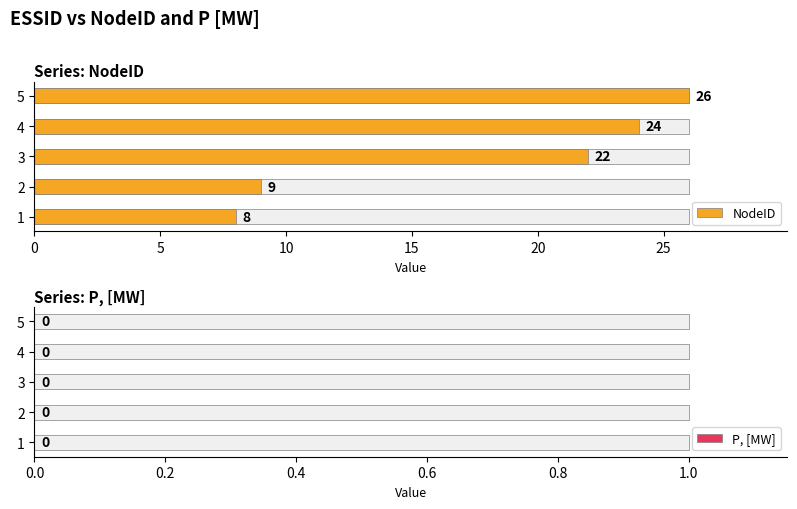

At 20, list the series in order from smallest to largest.

P, [MW], NodeID